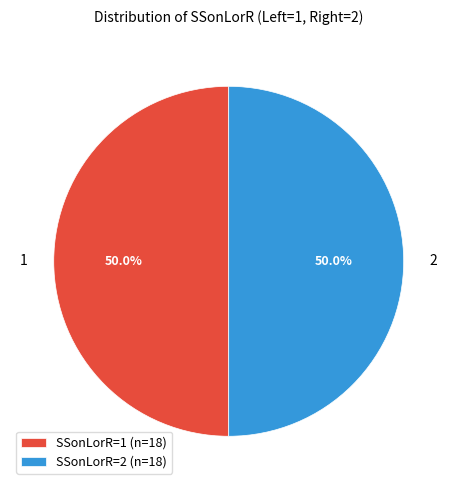

Is the sum of SSonLorR=2 (n=18) and SSonLorR=1 (n=18) greater than half?

Yes